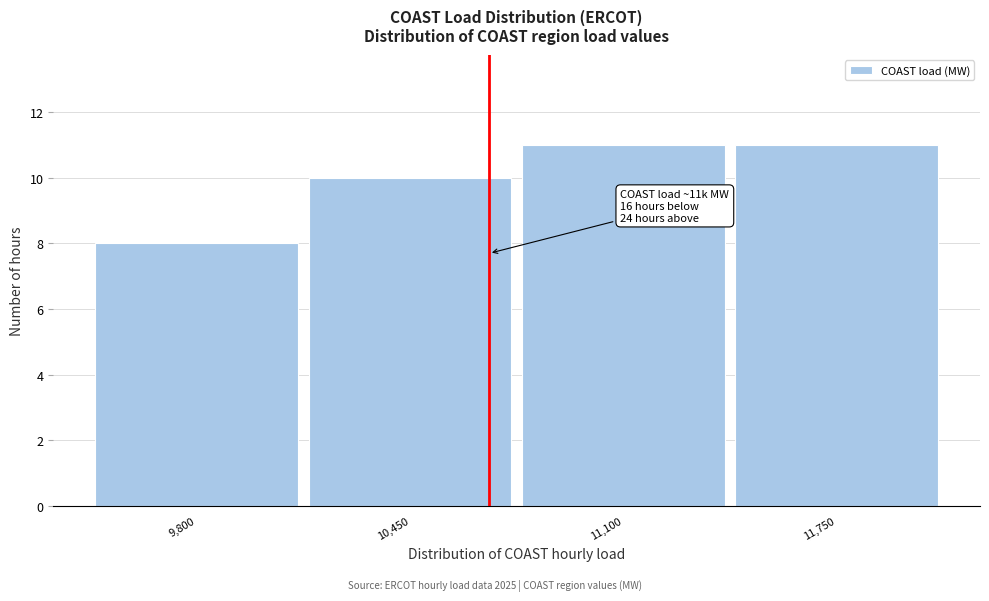

Reading left to right, what are all the values shown in this chart?

9,800=8	10,450=10	11,100=11	11,750=11